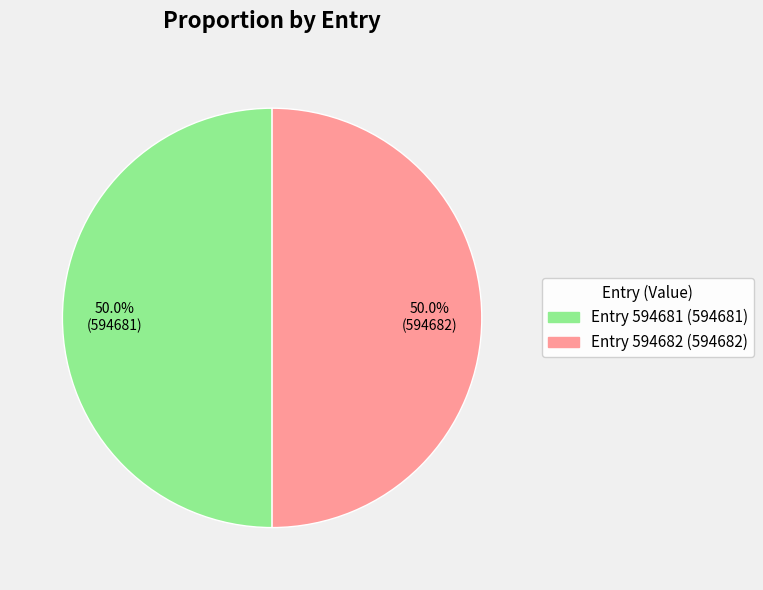

What portion of the pie excludes Entry 594681 (594681)?

50.0%